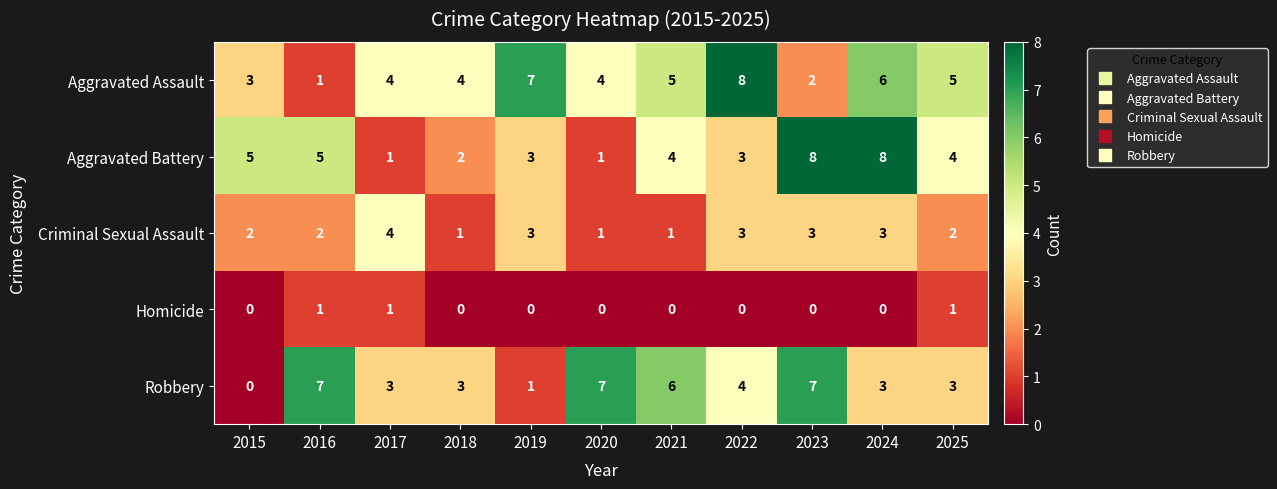

Which series has the largest total across all categories?

Aggravated Assault